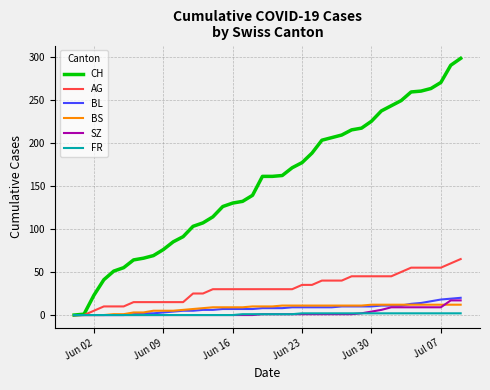

Rank the series by their maximum value, from highest to lowest.

CH, AG, BL, SZ, BS, FR